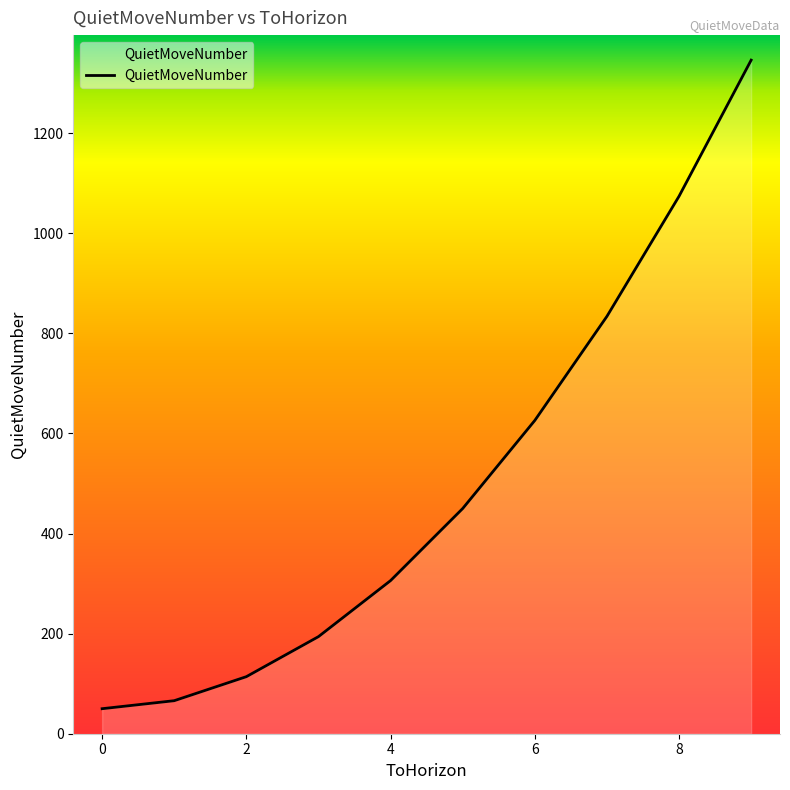

What is the minimum value shown in the chart?

50